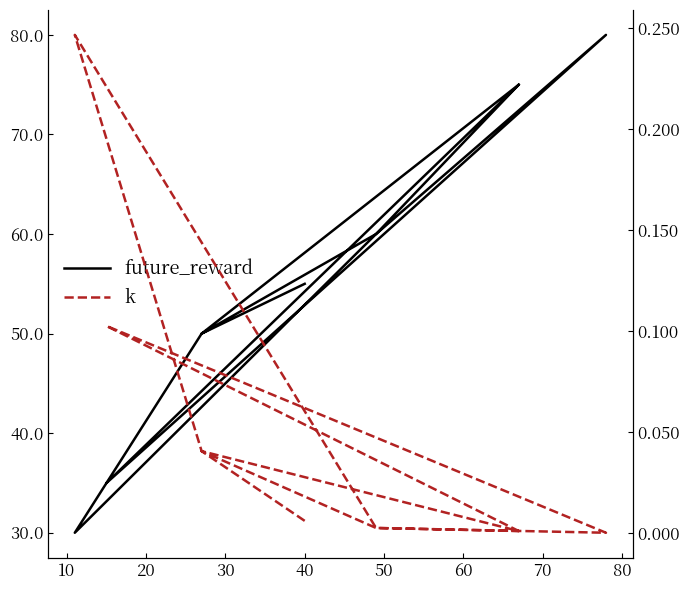

Is it true that future_reward equals 48.2 at 30?

False